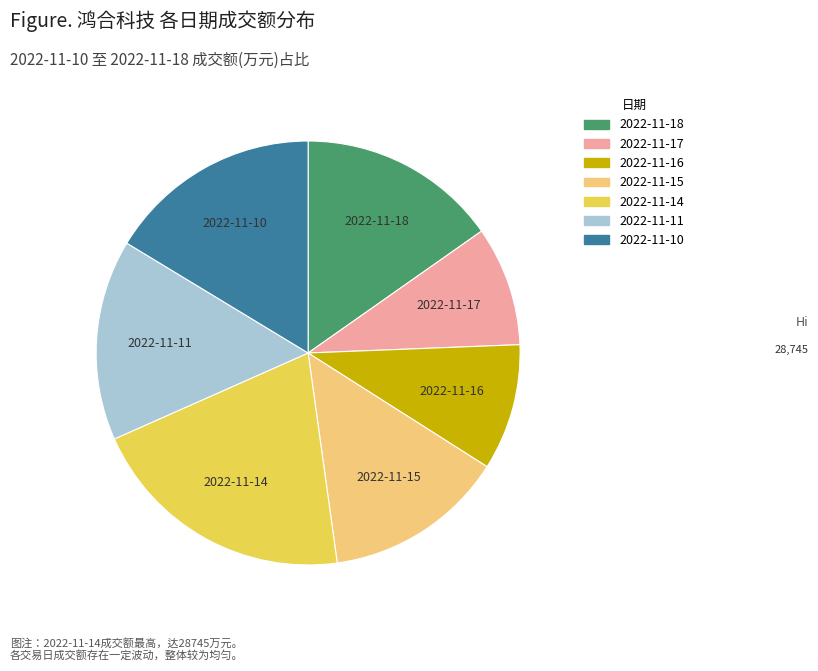

Approximately how many times larger is the value at 2022-11-14 compared to 2022-11-10?

1.3